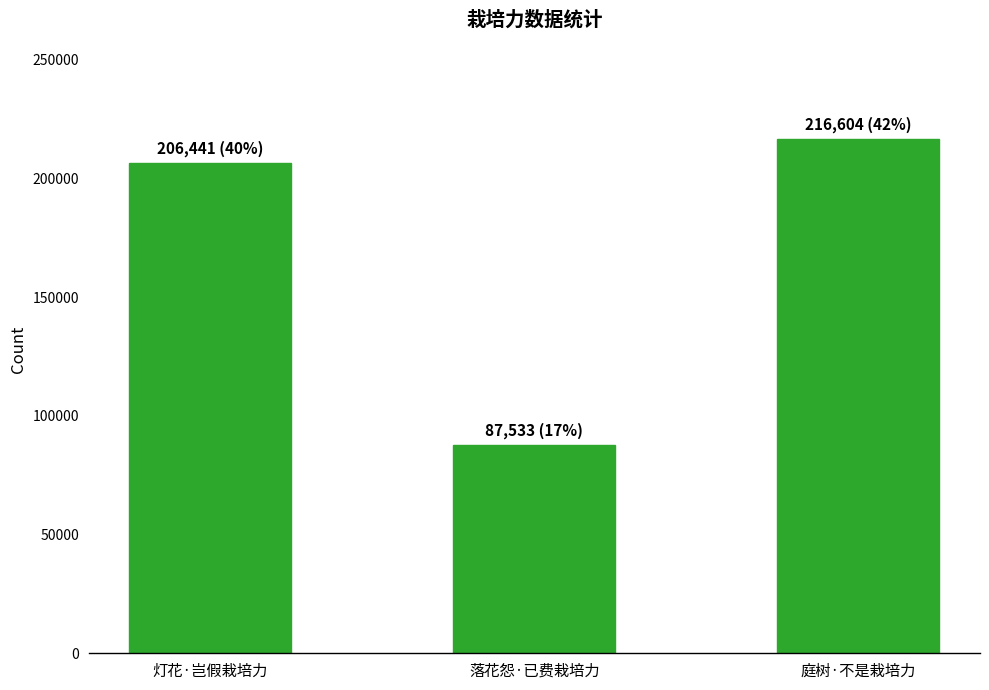

List the labels in order of value, smallest first.

落花怨·已费栽培力, 灯花·岂假栽培力, 庭树·不是栽培力